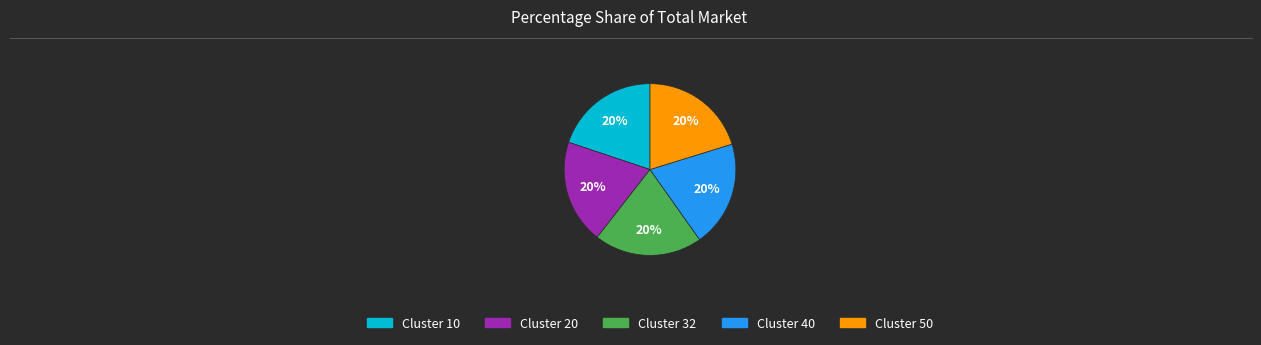

To the nearest percent, what is the average slice percentage?

20%